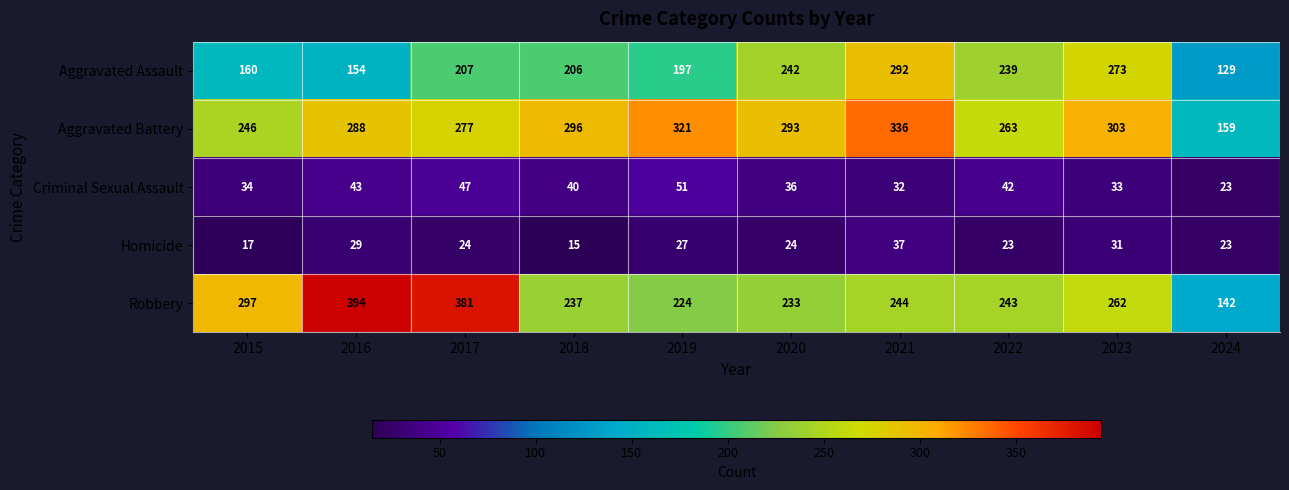

Which series has the widest spread of values?

Robbery